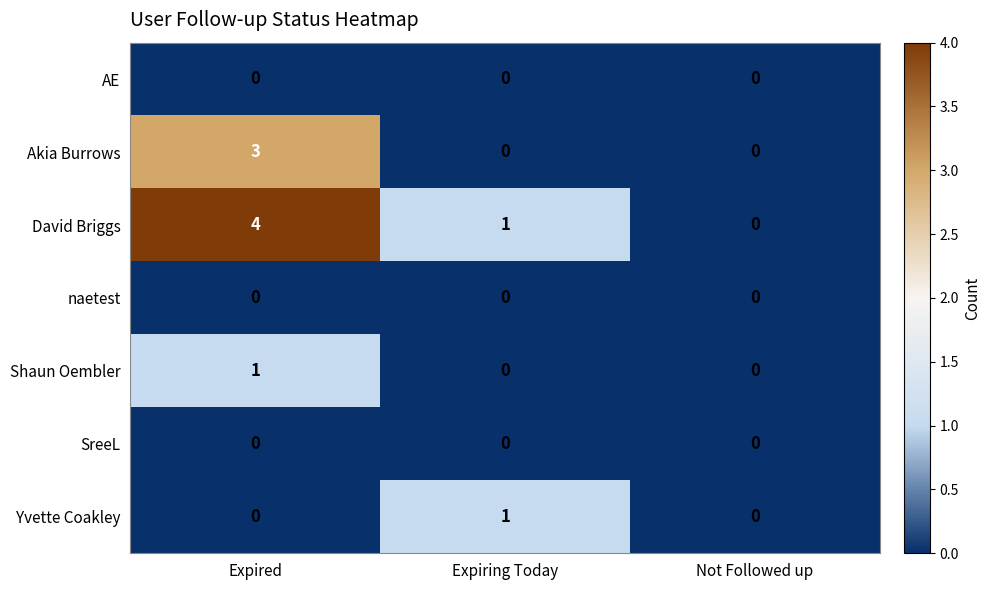

How many values in Akia Burrows are above zero?

1